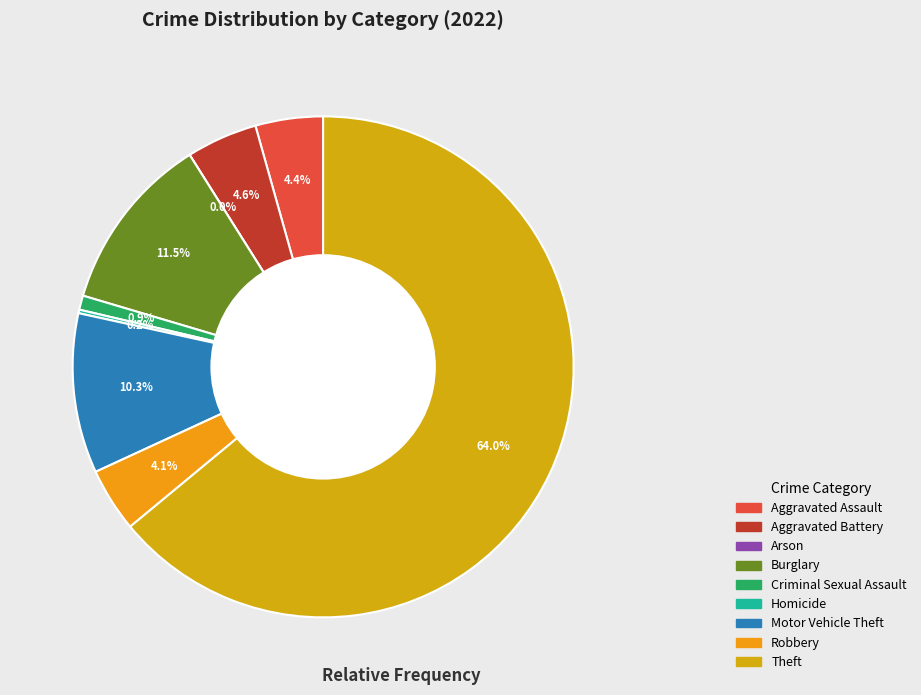

Combined, what portion of the pie is Arson and Robbery?

4.1%